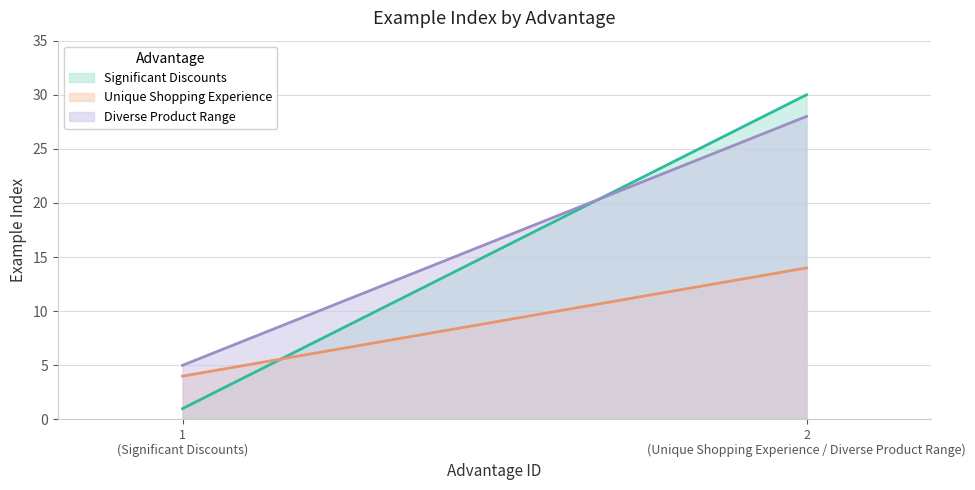

Reading left to right, what are all the values shown in this chart?

Significant Discounts: 1
(Significant Discounts)=1	2
(Unique Shopping Experience / Diverse Product Range)=30
Unique Shopping Experience: 1
(Significant Discounts)=4	2
(Unique Shopping Experience / Diverse Product Range)=14
Diverse Product Range: 1
(Significant Discounts)=5	2
(Unique Shopping Experience / Diverse Product Range)=28